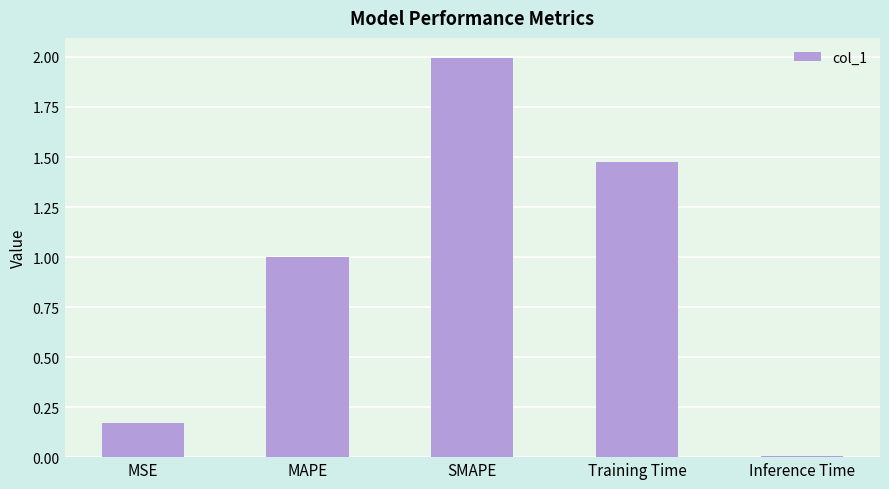

The value at SMAPE is 2.0. True or false?

True